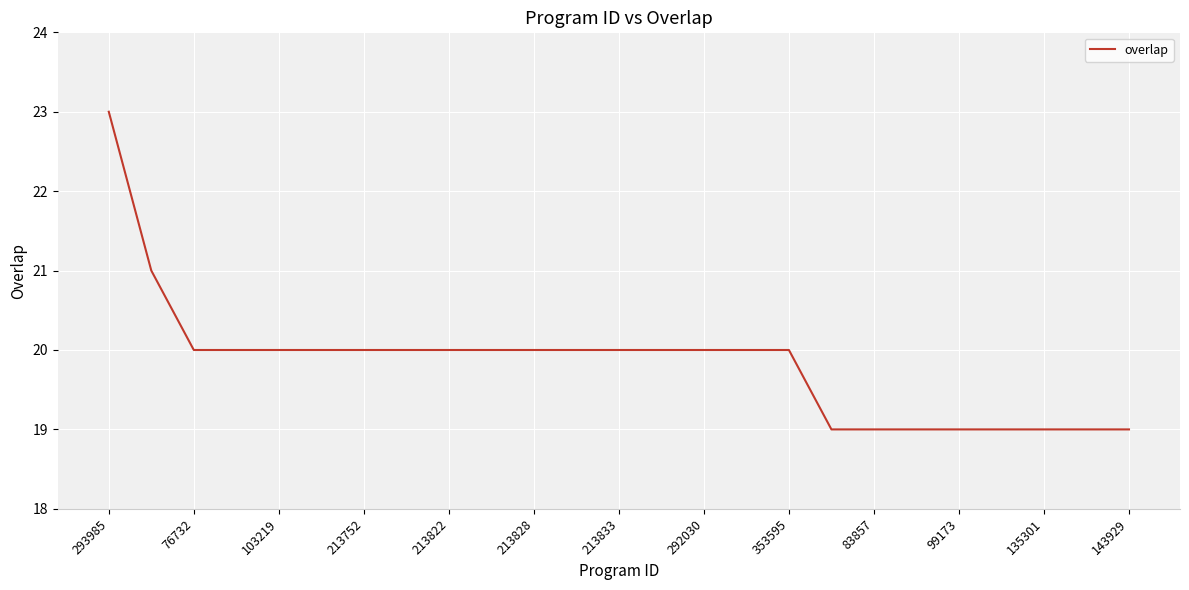

What is the greatest value displayed?

23